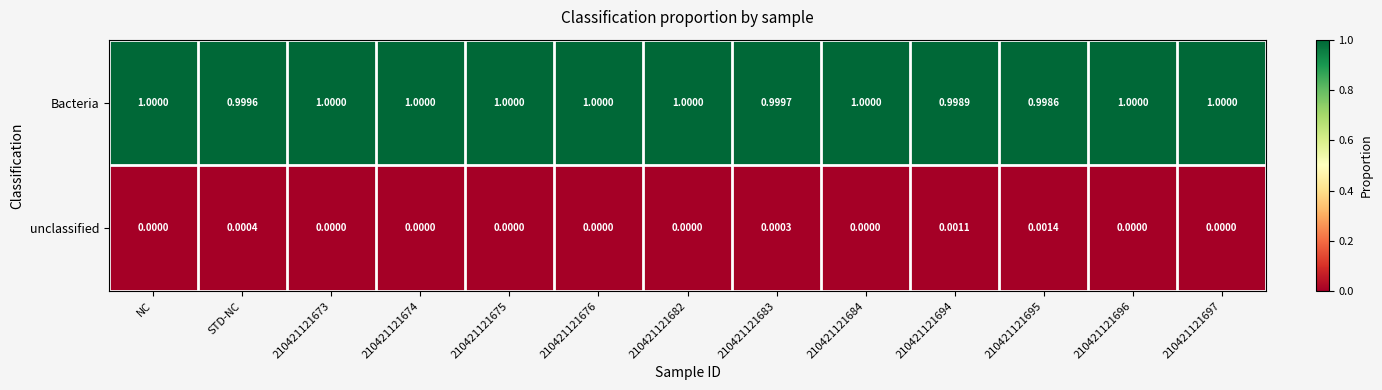

At 210421121697, list the series in order from largest to smallest.

Bacteria, unclassified